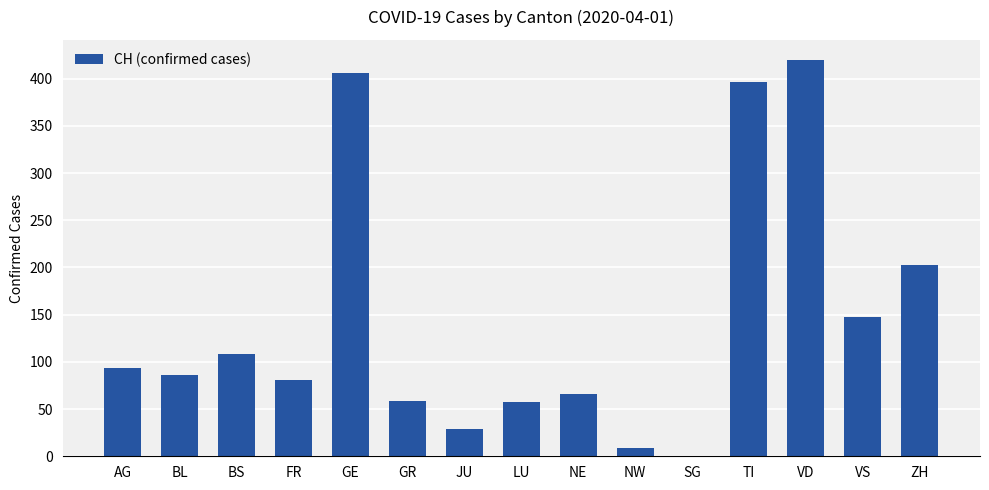

Is it true that the value at GE is 268?

False